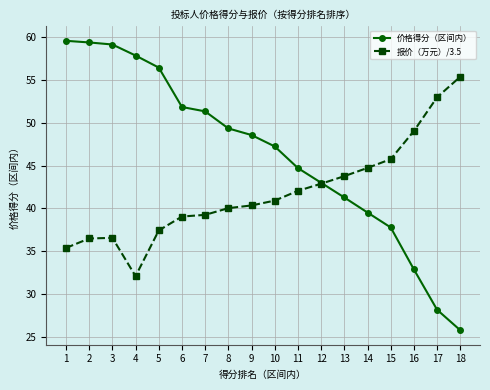

What value does the 报价（万元）/3.5 series have at 11?

42.1